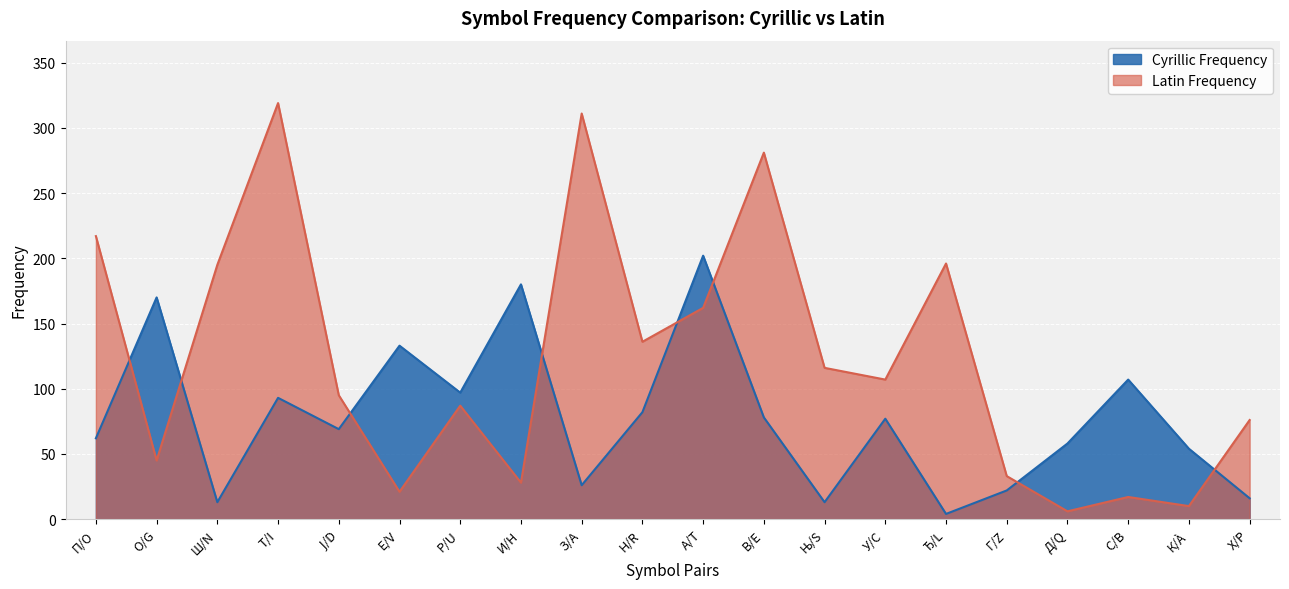

Between which two adjacent categories do Latin Frequency and Cyrillic Frequency first intersect?

П/O and О/G